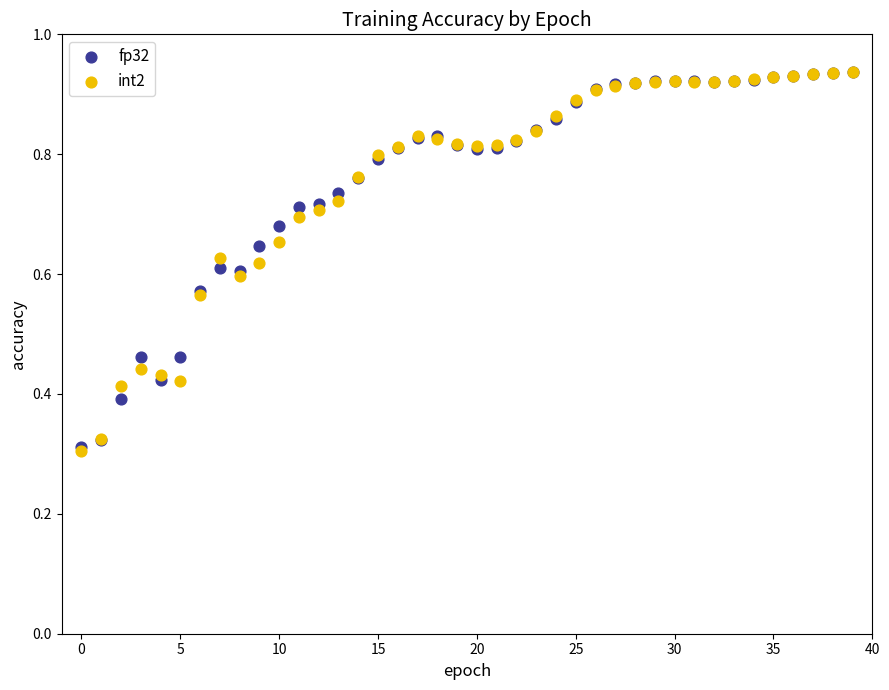

Which series has the widest spread of Y values?

int2